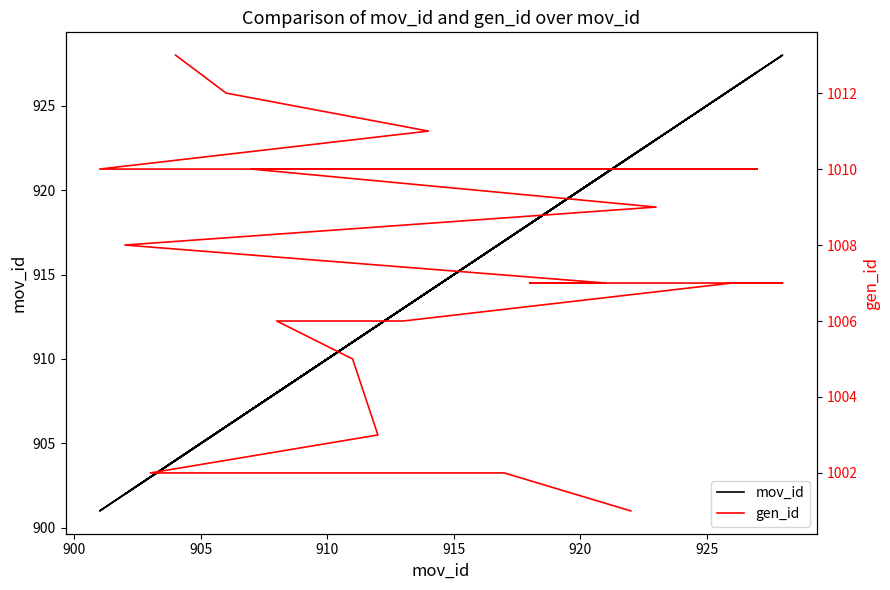

How many distinct data groups are displayed?

2